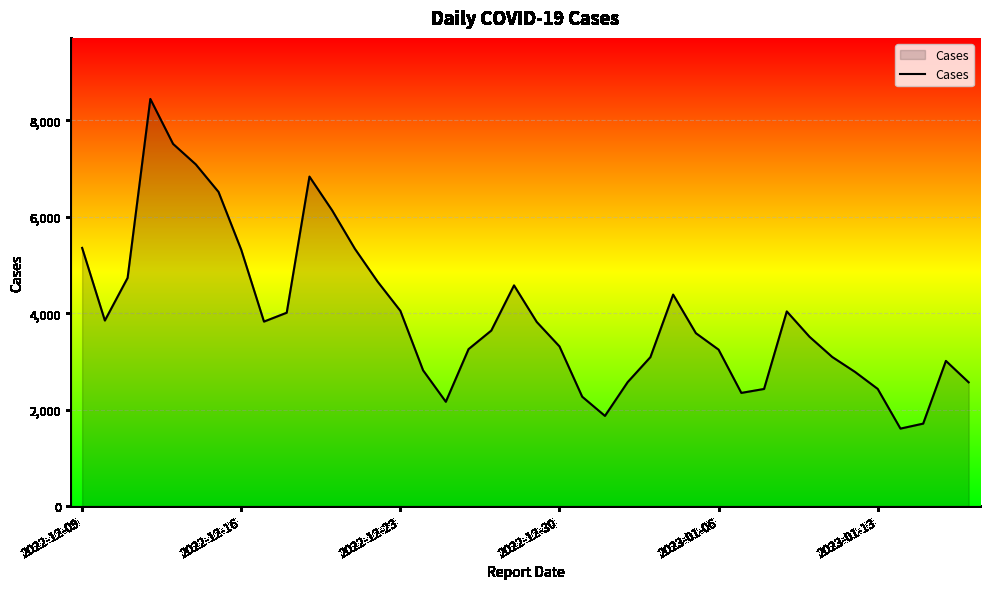

What is the greatest value displayed?

8443